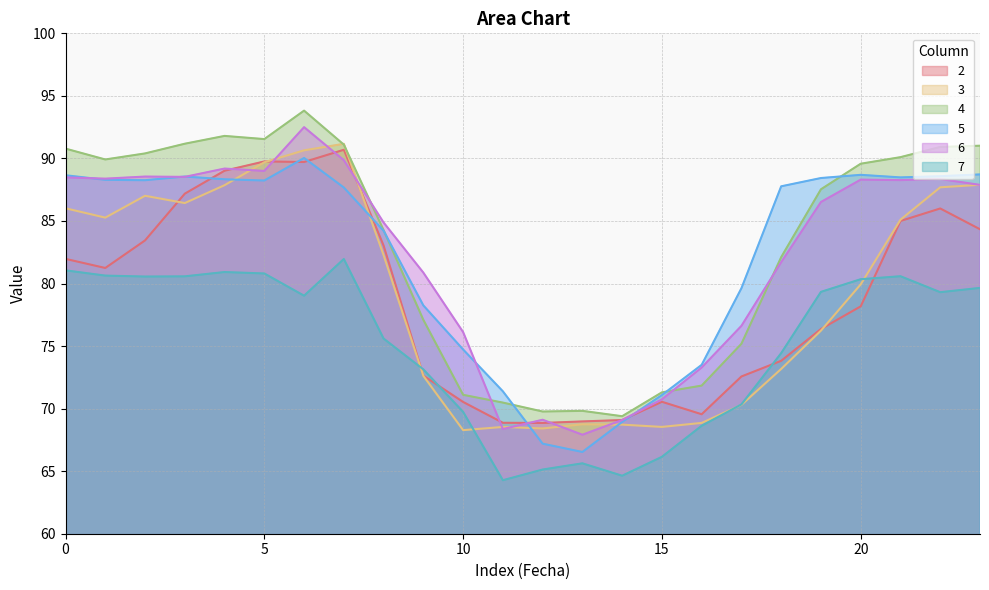

How many lines are shown in the chart?

6